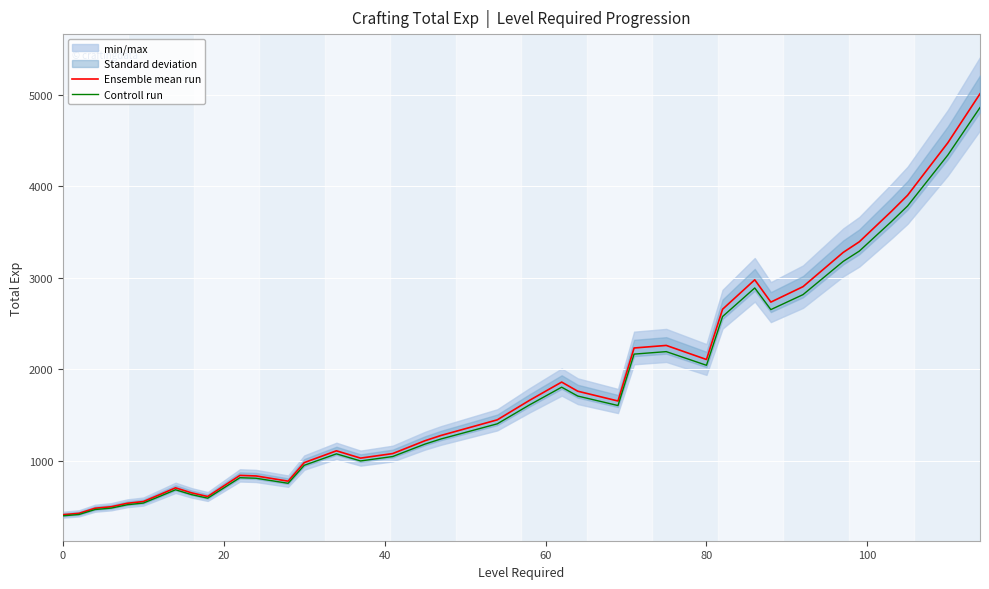

What is the lowest value of the Controll run series?

396.7